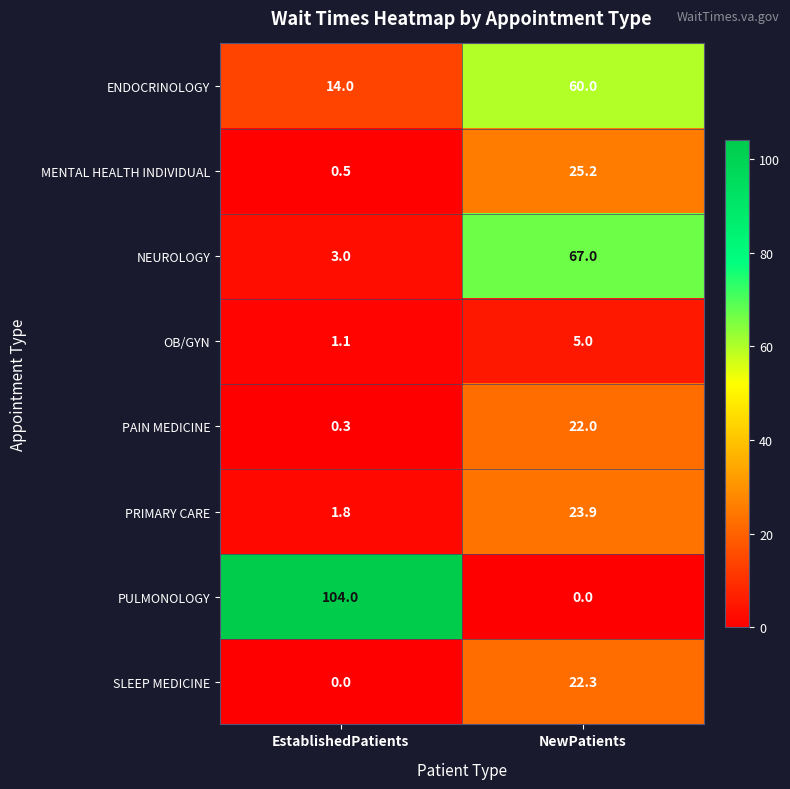

At which label is PRIMARY CARE closest to 12?

EstablishedPatients